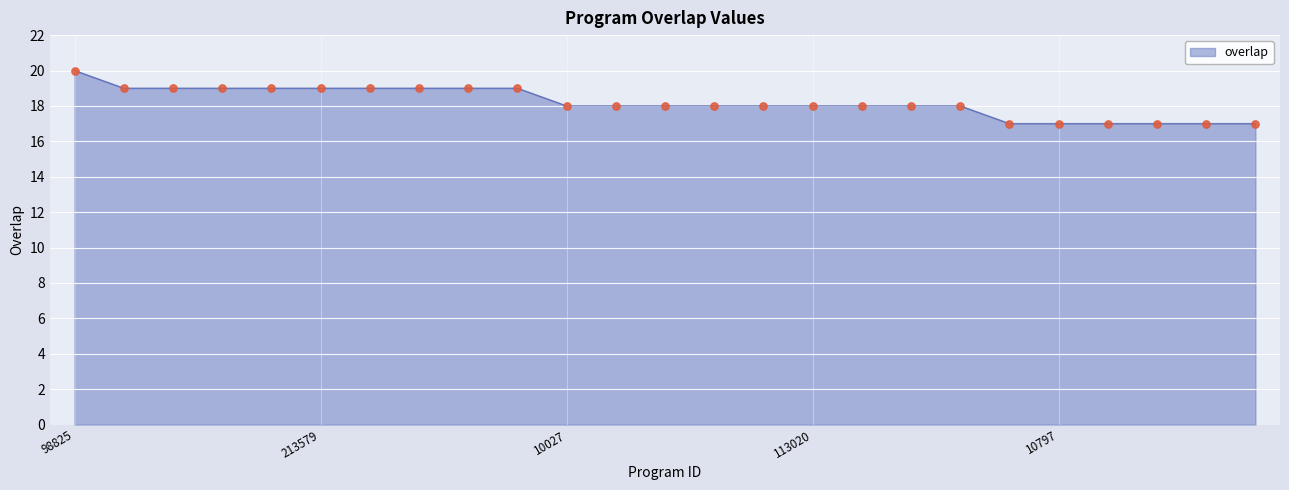

What is the maximum value shown in the chart?

20